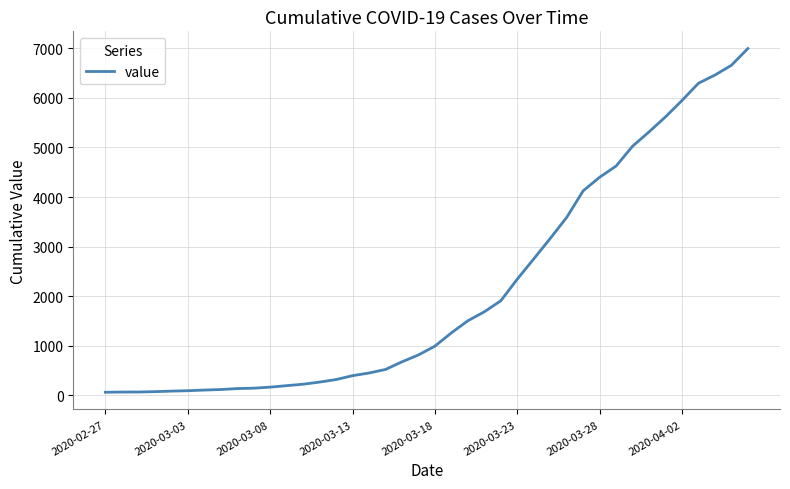

What is the maximum value shown in the chart?

6995